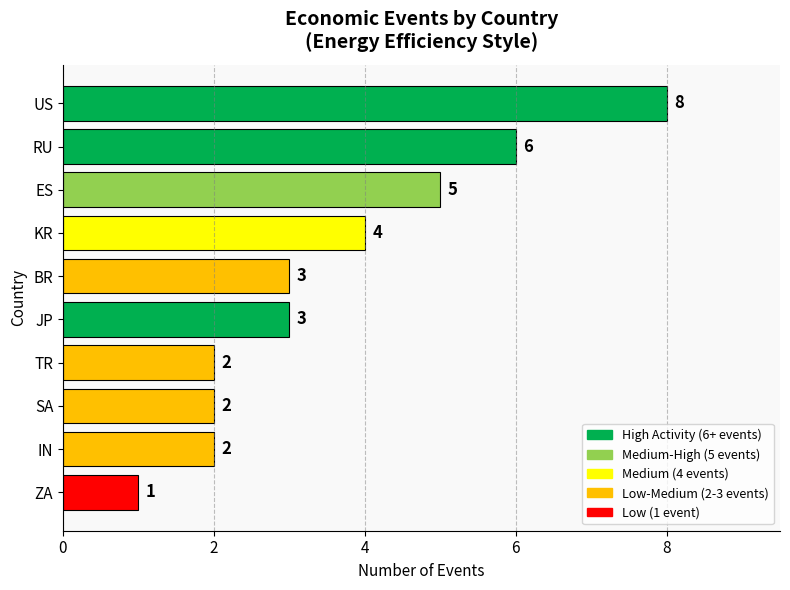

At which category does the chart reach its minimum across all series?

ZA